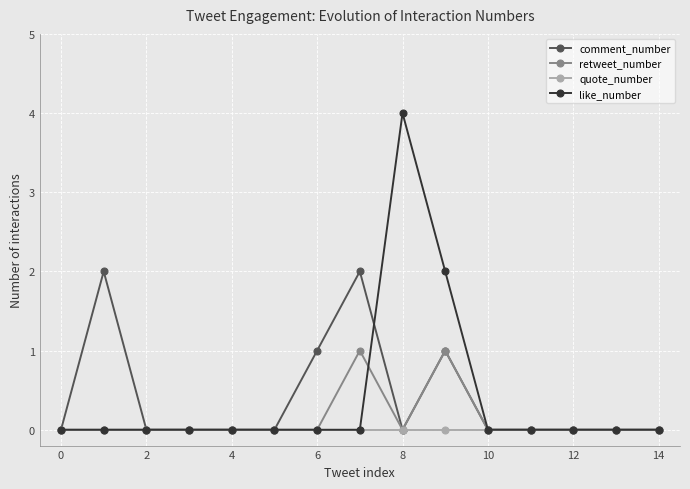

Which series has the largest range (max minus min)?

like_number